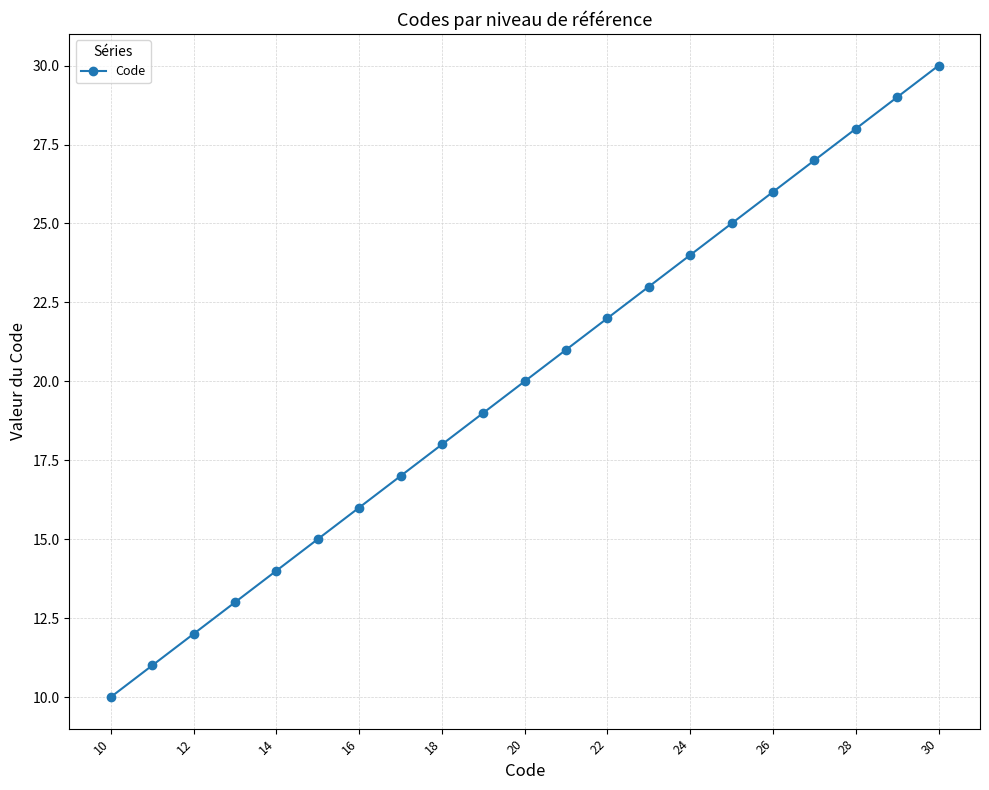

What is the minimum value shown in the chart?

10